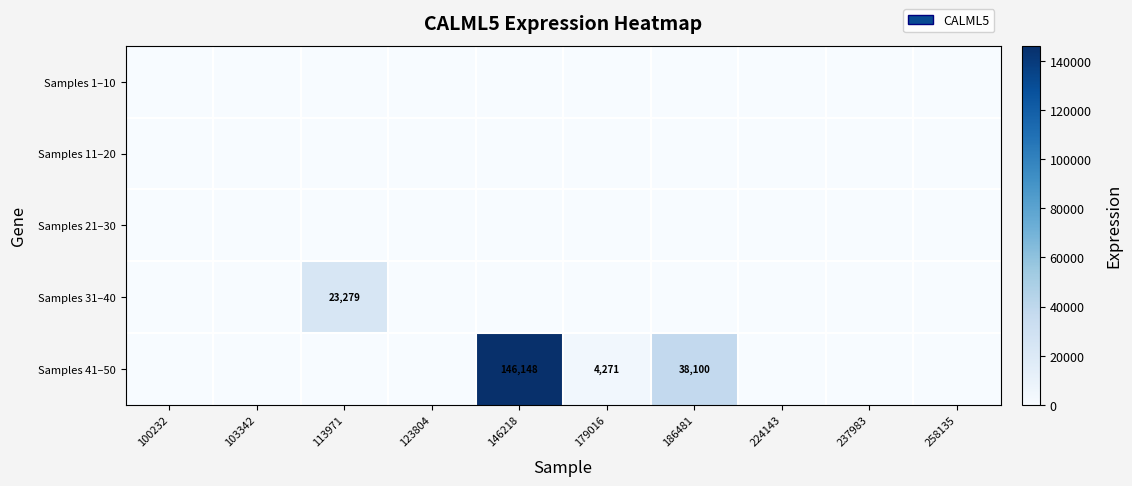

Is it true that Samples 41–50 equals 4271 at 179016?

True